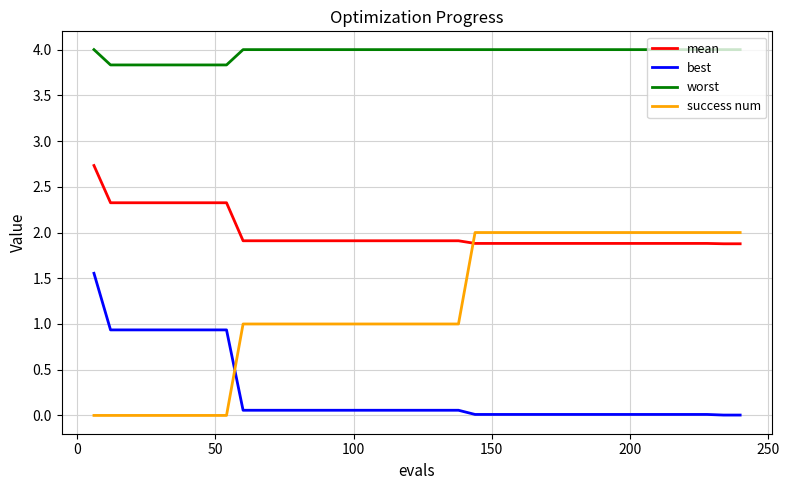

How many intersections are there between success num and best?

1